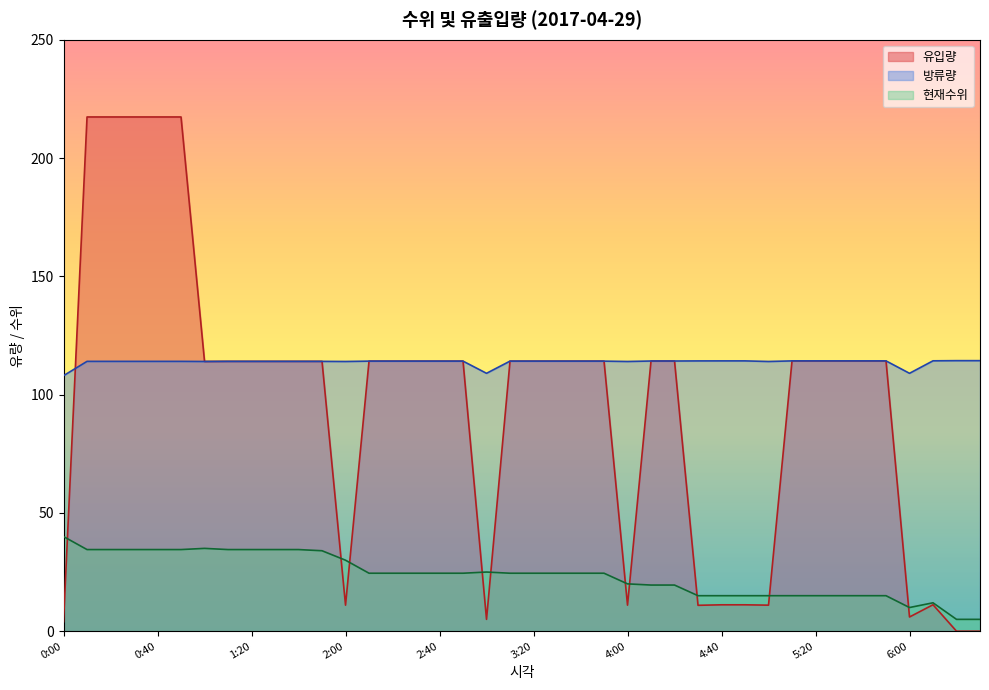

Which has a higher value, 5:10 or 2:10?

5:10